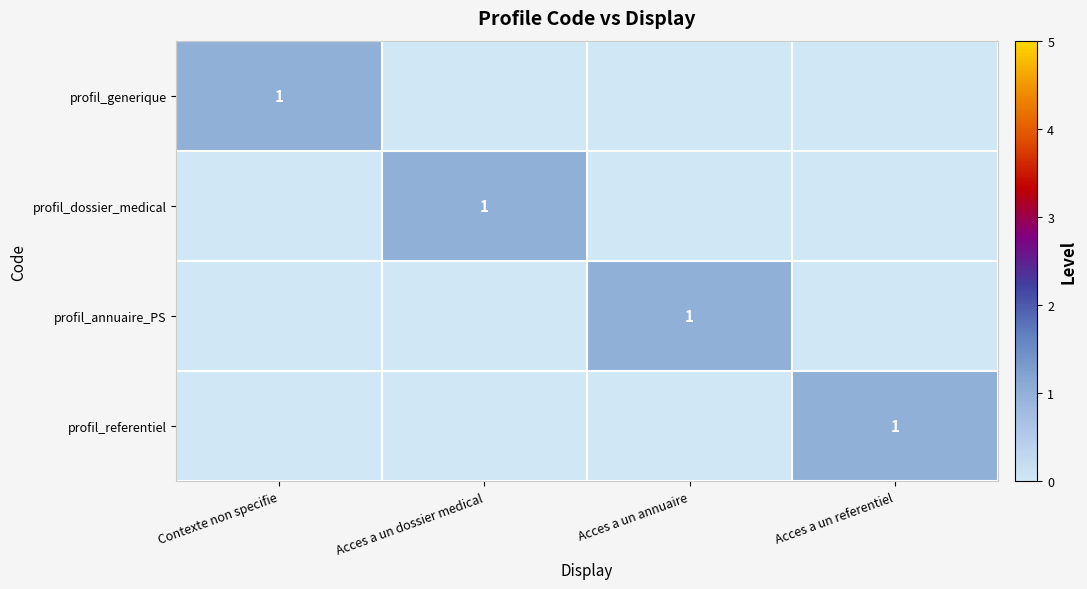

True or false: profil_annuaire_PS has a value of 2 at Acces a un annuaire.

False